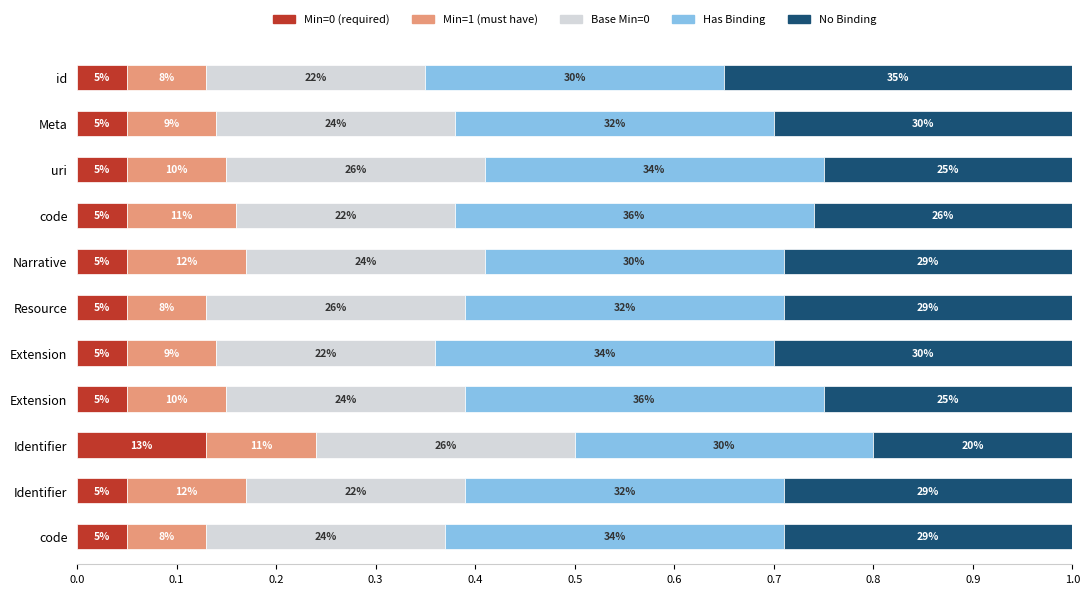

What are all the series names shown in the legend?

Min=0 (required), Min=1 (must have), Base Min=0, Has Binding, No Binding